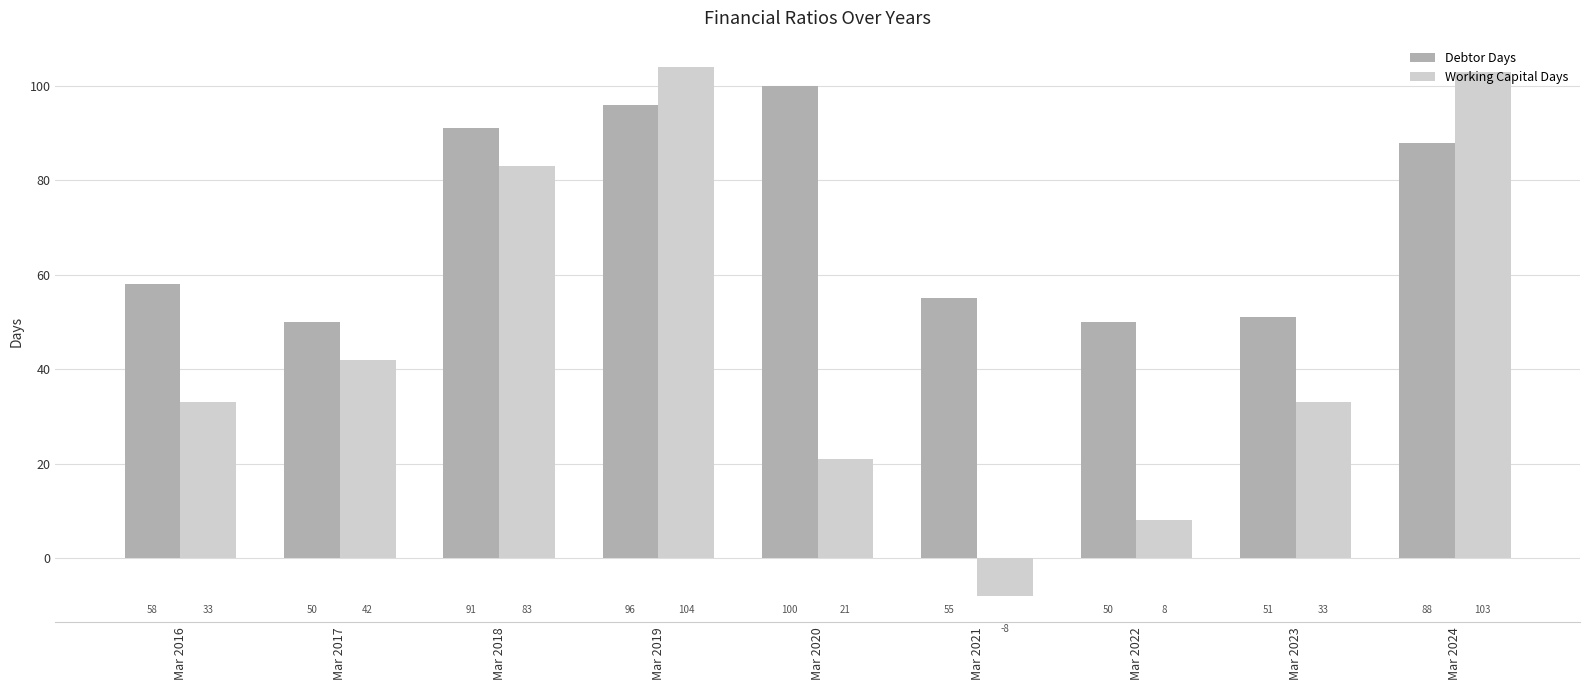

Which category has the highest value in the Debtor Days series?

Mar 2020